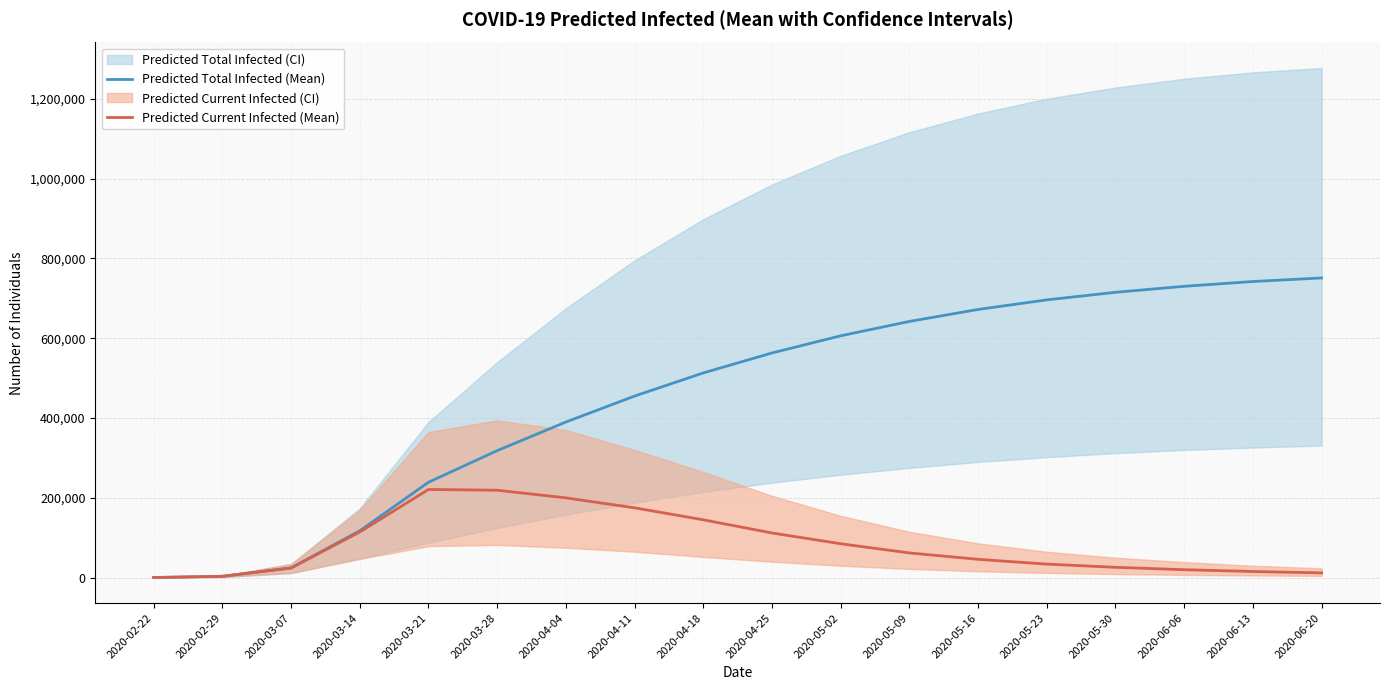

What is the difference between the second highest and minimum values in the Predicted Current Infected (Mean) series?

218653